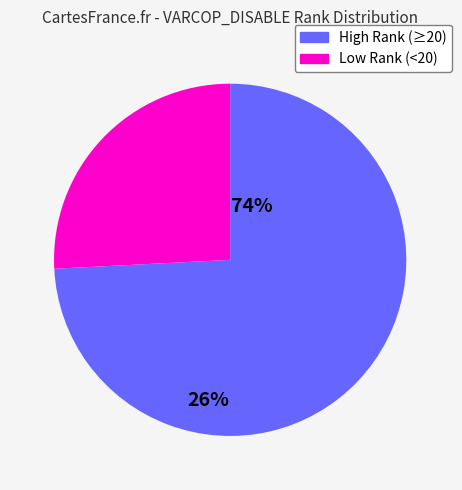

Is there any slice that represents more than half of the pie?

Yes